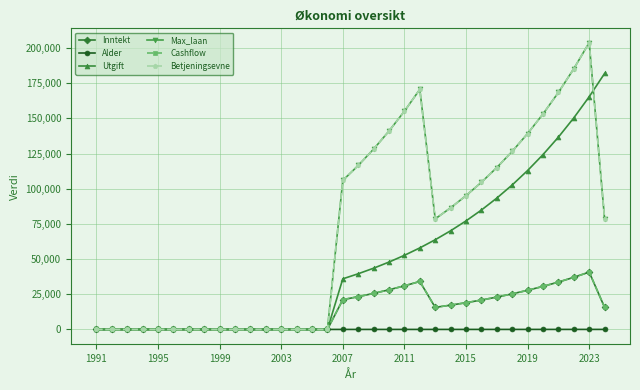

Reading right to left, transcribe all the data shown in this chart.

Inntekt: 15720	40769	37063	33694	30631	27847	25316	23015	20923	19021	17292	15720	34128	31026	28206	25642	23311	21192	0	0	0	0	0	0	0	0	0	0	0	0	0	0	0	0
Alder: 49	48	47	46	45	44	43	42	41	40	39	38	37	36	35	34	33	32	31	30	29	28	27	26	25	24	23	22	21	20	19	18	17	16
Utgift: 181960	165419	150380	136709	124281	112983	102712	93374	84886	77169	70153	63776	57978	52707	47916	43560	39600	36000	0	0	0	0	0	0	0	0	0	0	0	0	0	0	0	0
Max_laan: 78600	203845	185315	168470	153155	139235	126580	115075	104615	95105	86460	78600	170640	155130	141030	128210	116555	105960	0	0	0	0	0	0	0	0	0	0	0	0	0	0	0	0
Cashflow: 15720	40769	37063	33694	30631	27847	25316	23015	20923	19021	17292	15720	34128	31026	28206	25642	23311	21192	0	0	0	0	0	0	0	0	0	0	0	0	0	0	0	0
Betjeningsevne: 78600	203845	185315	168470	153155	139235	126580	115075	104615	95105	86460	78600	170640	155130	141030	128210	116555	105960	0	0	0	0	0	0	0	0	0	0	0	0	0	0	0	0